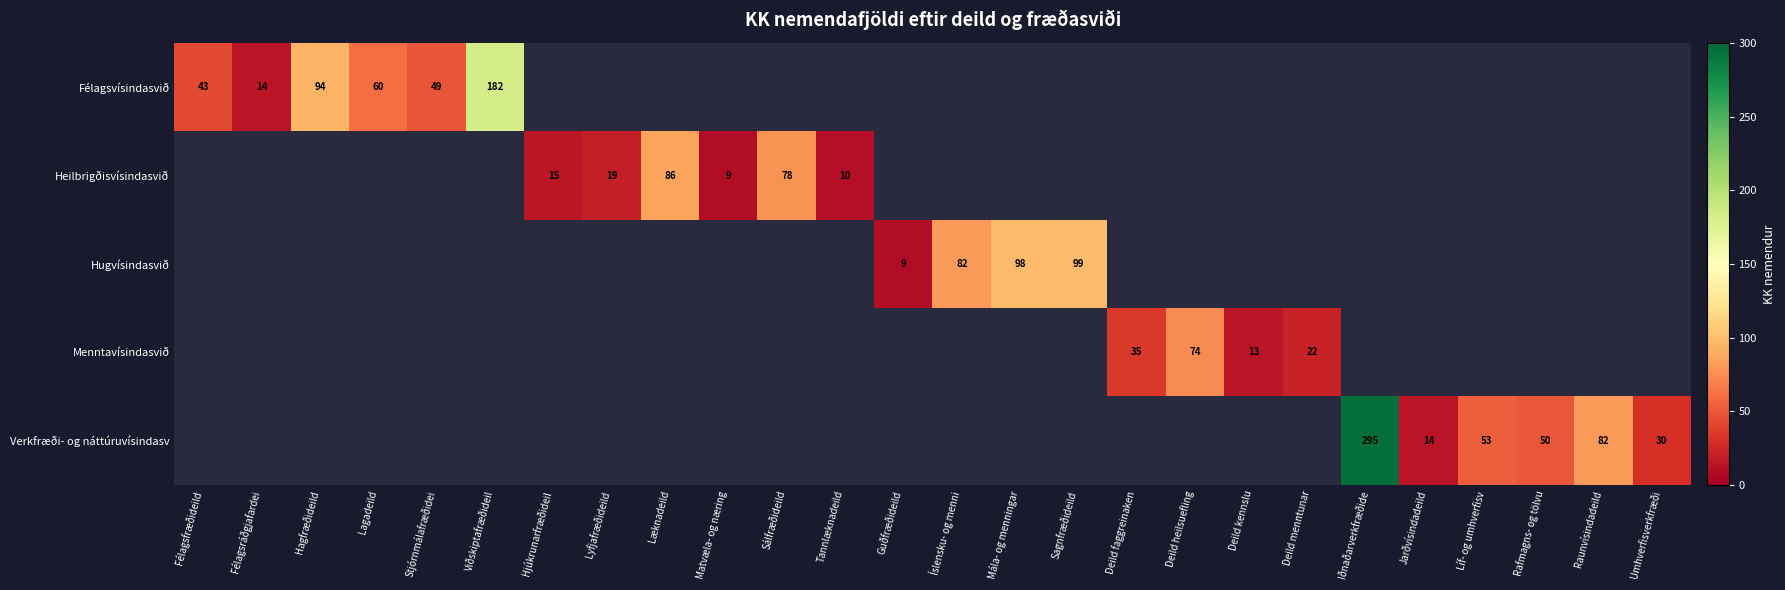

Between Lyfjafræðideild and Raunvísindadeild, which is larger?

Raunvísindadeild